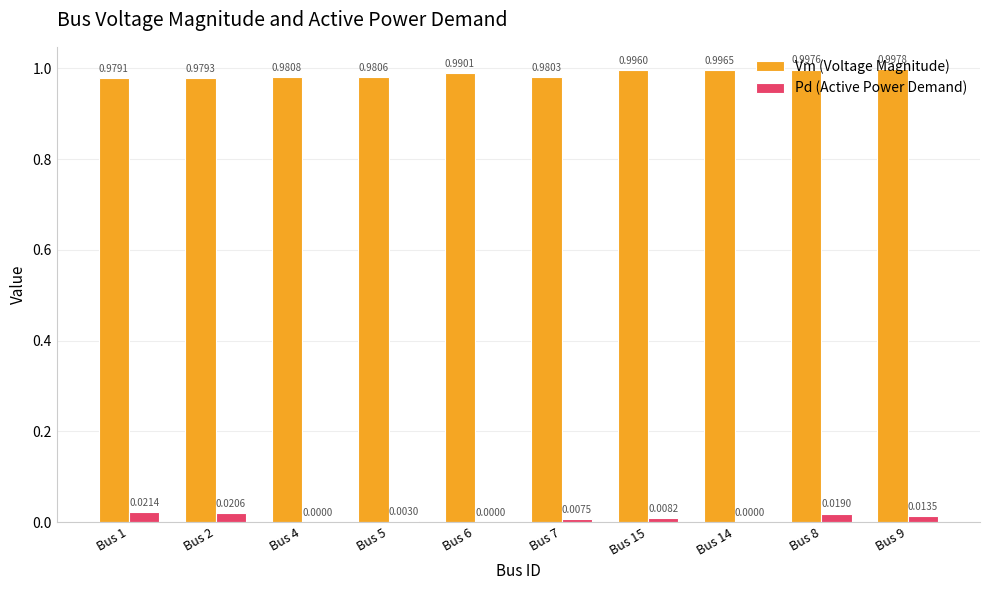

Which series changed the most between Bus 2 and Bus 14?

Pd (Active Power Demand)